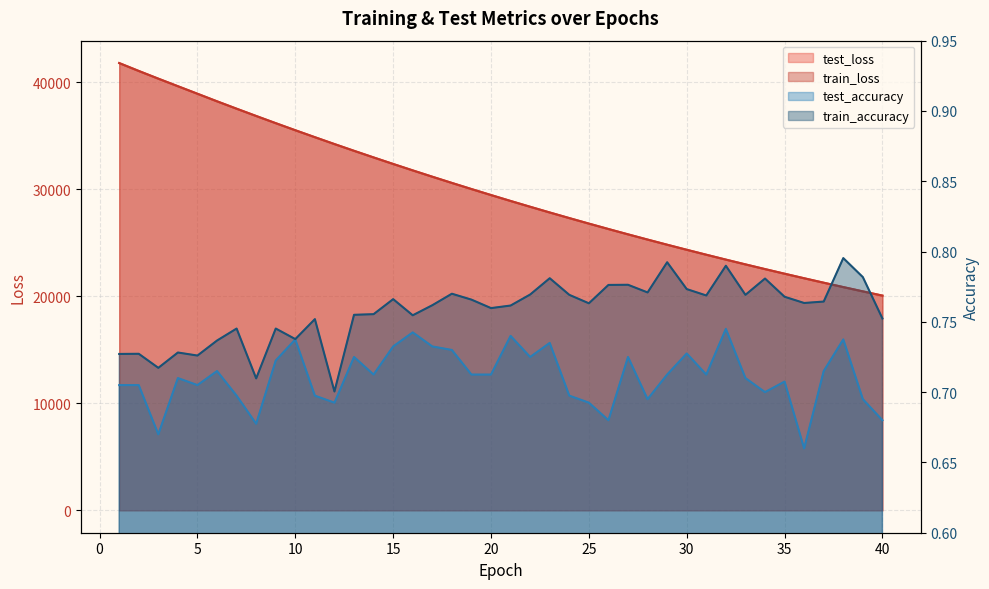

How many lines are shown in the chart?

4